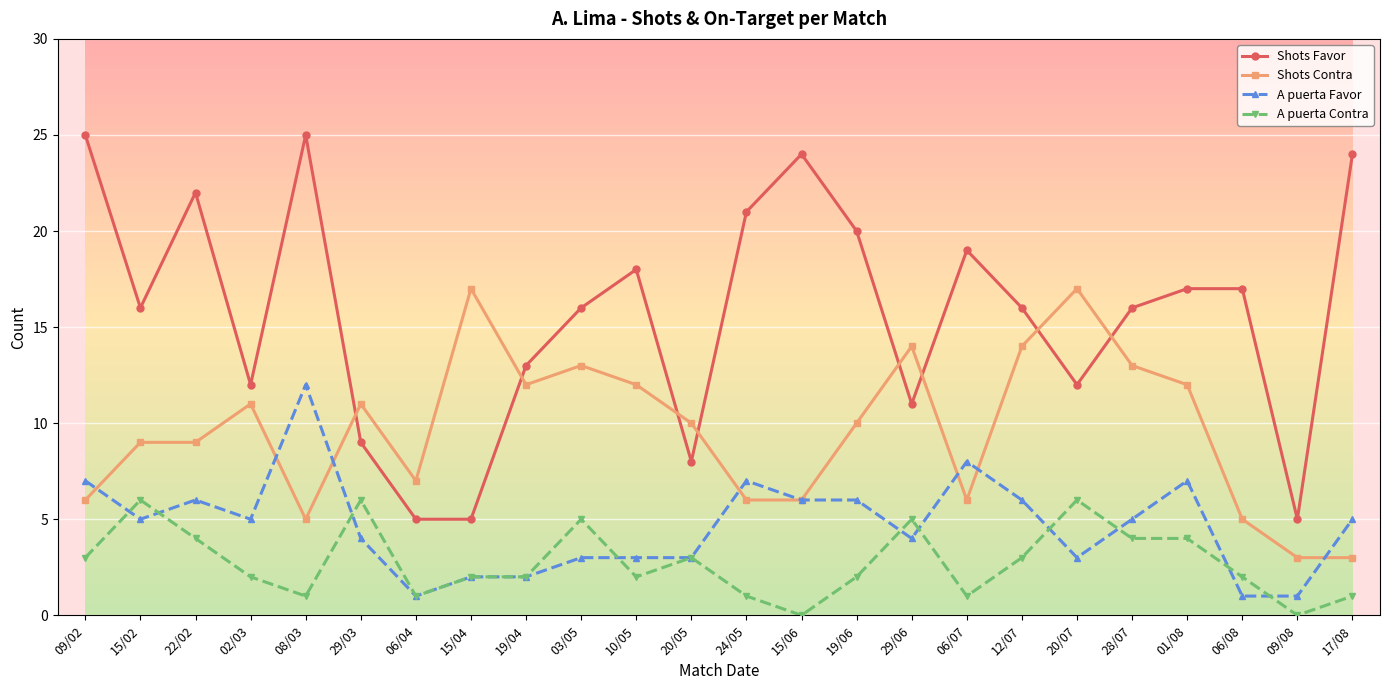

True or false: Shots Favor and A puerta Favor intersect in this chart.

False